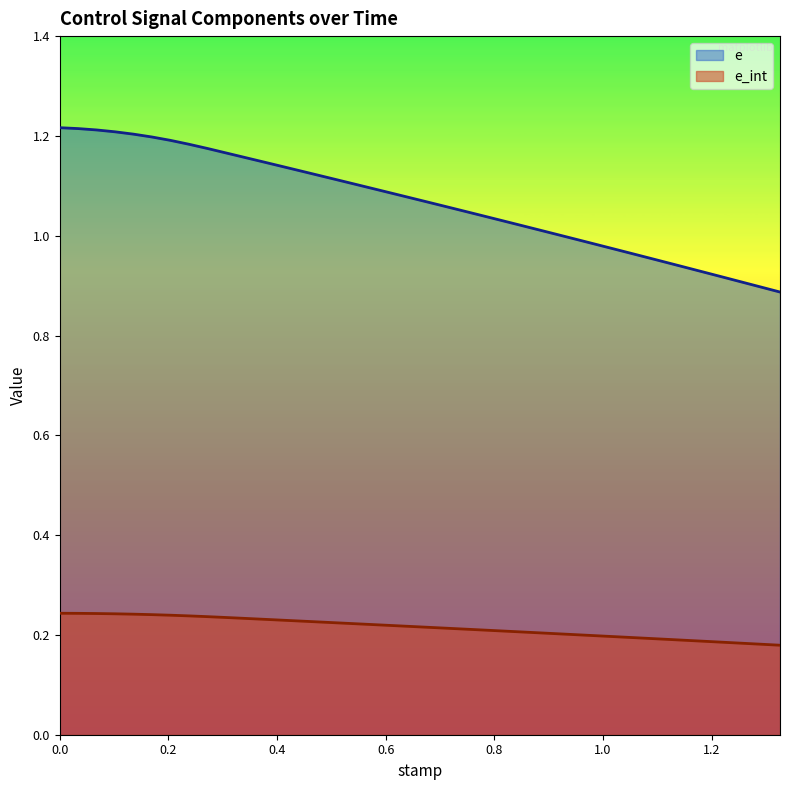

Does the chart display data point markers on the line(s)?

No